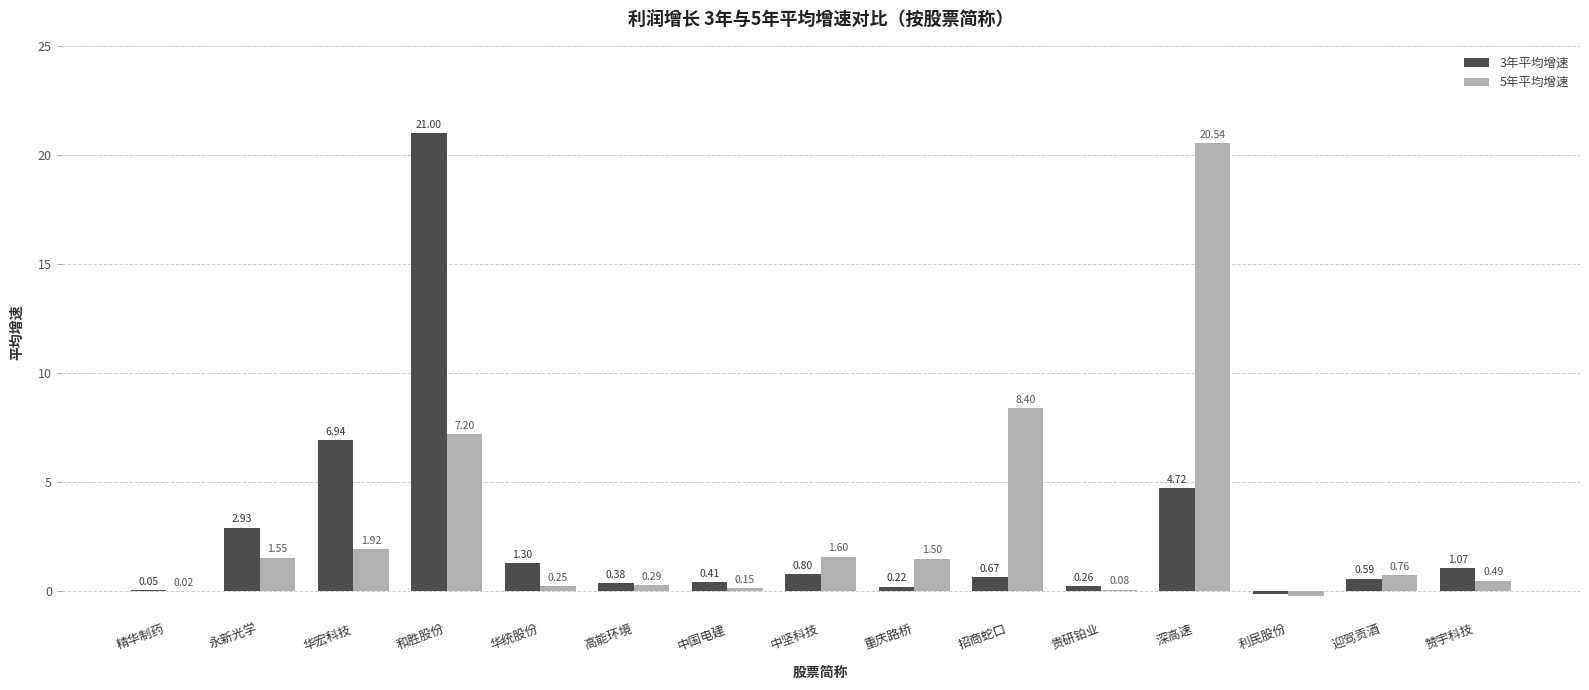

Which series has the largest total across all categories?

5年平均增速